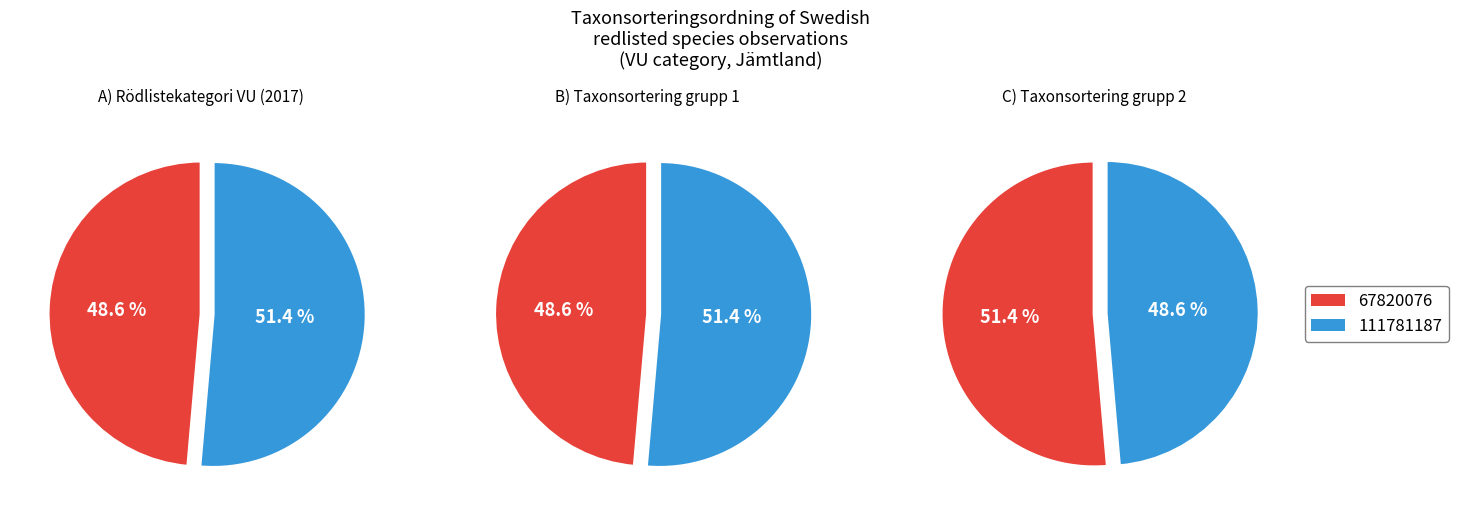

Count the number of slices in the pie.

2